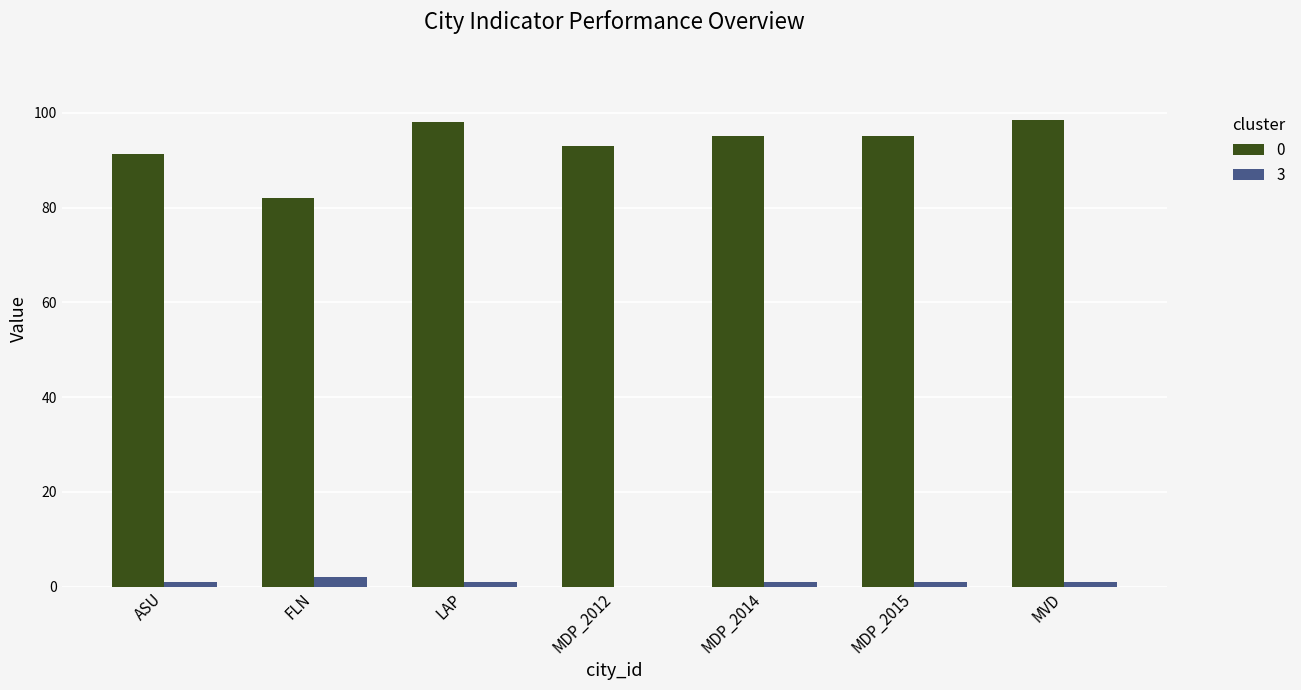

How many series are shown in this chart?

2